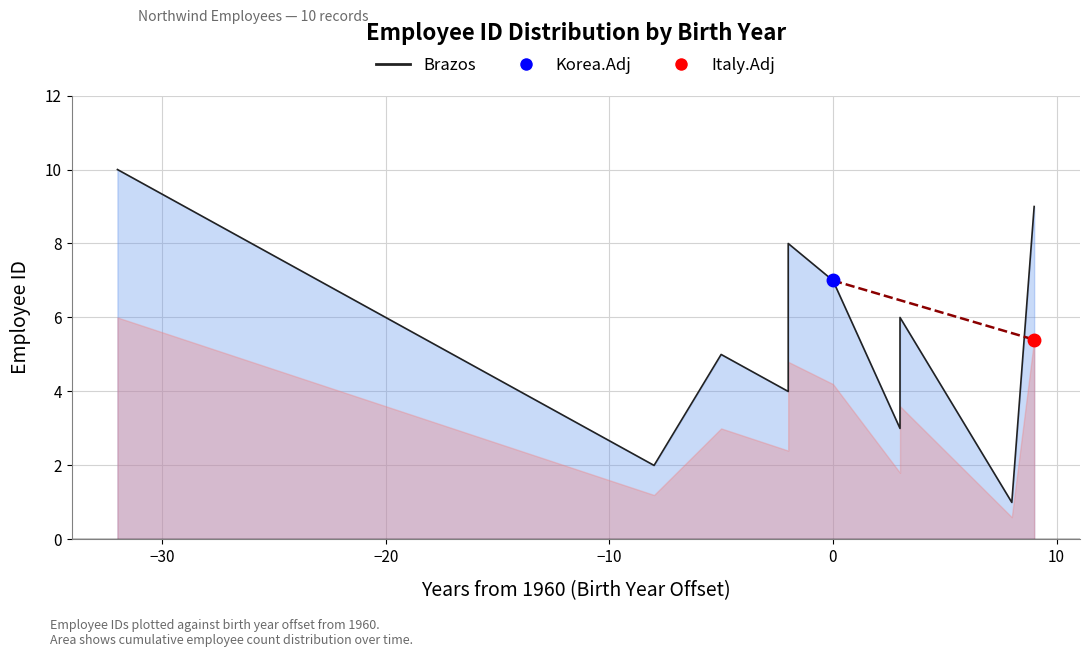

Reading left to right, extract all data points from this chart.

10	2	5	4	8	7	3	6	1	9